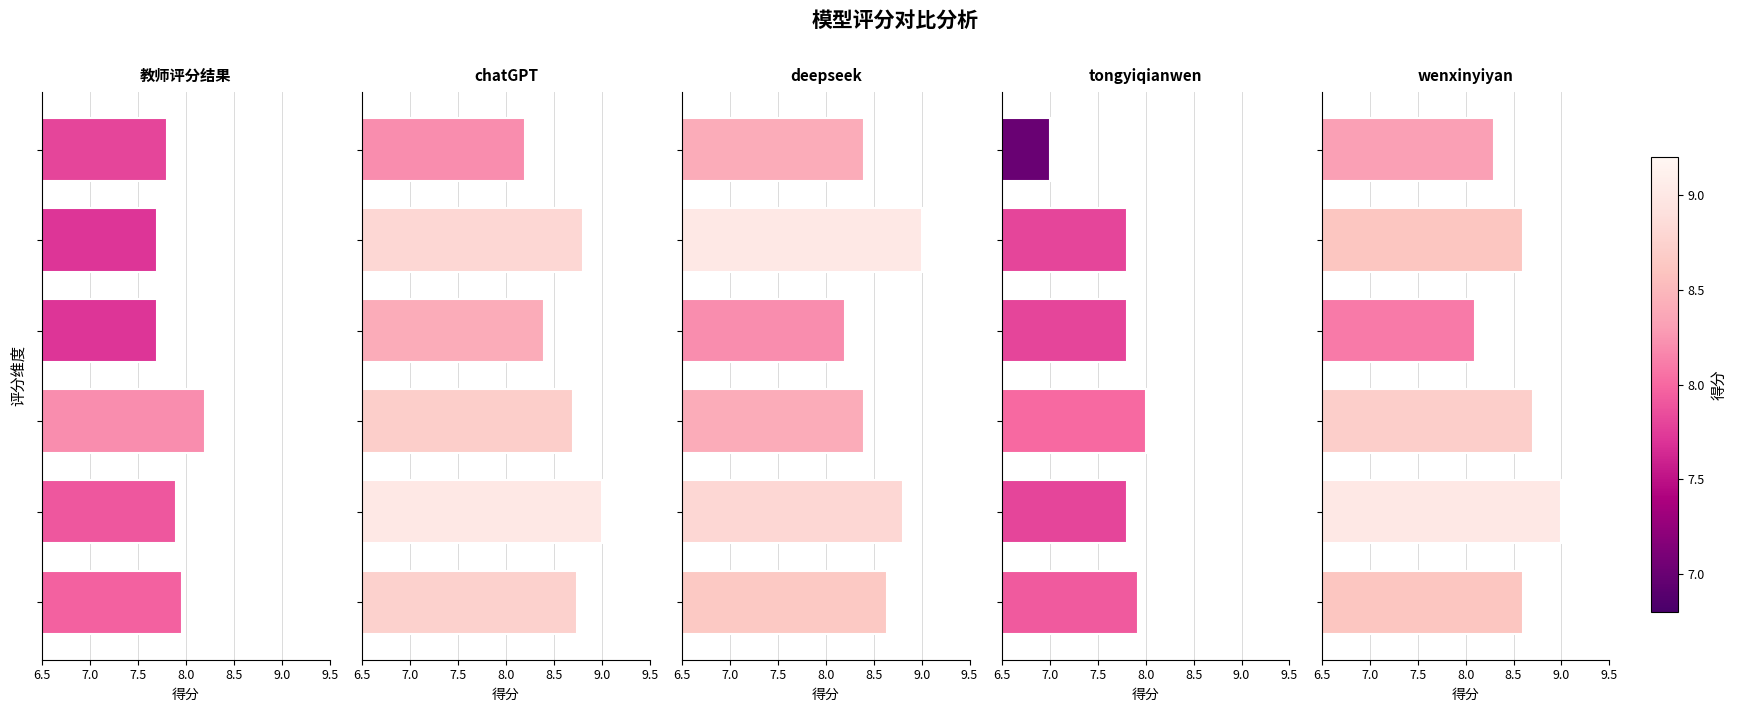

What is the difference between the highest and lowest values at 9.0?

1.4